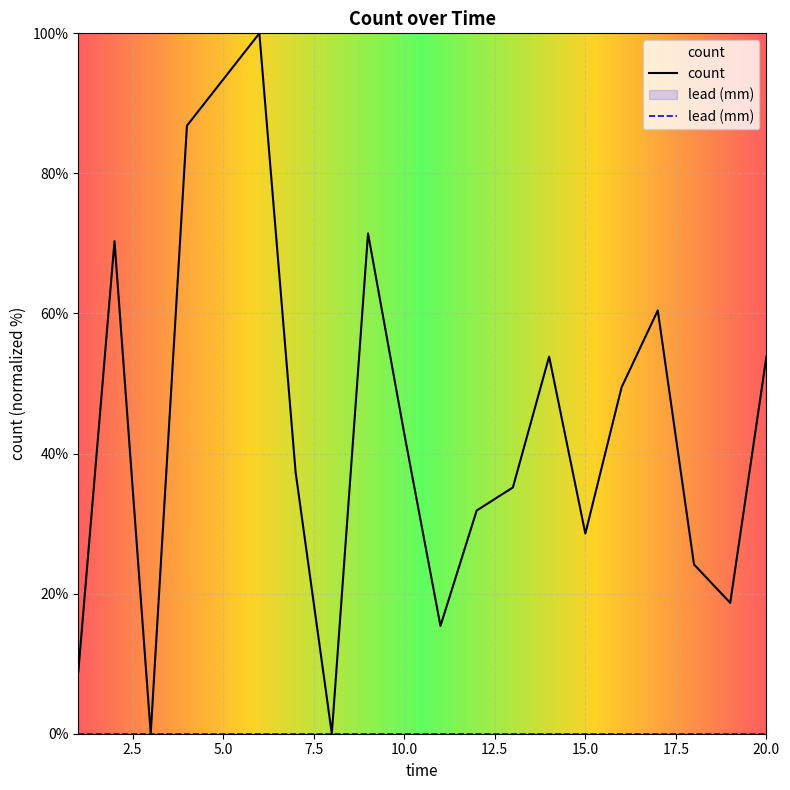

List the labels in order of value, smallest first.

3, 8, 1, 11, 19, 18, 15, 12, 13, 7, 10, 16, 14, 20, 17, 2, 9, 4, 5, 6